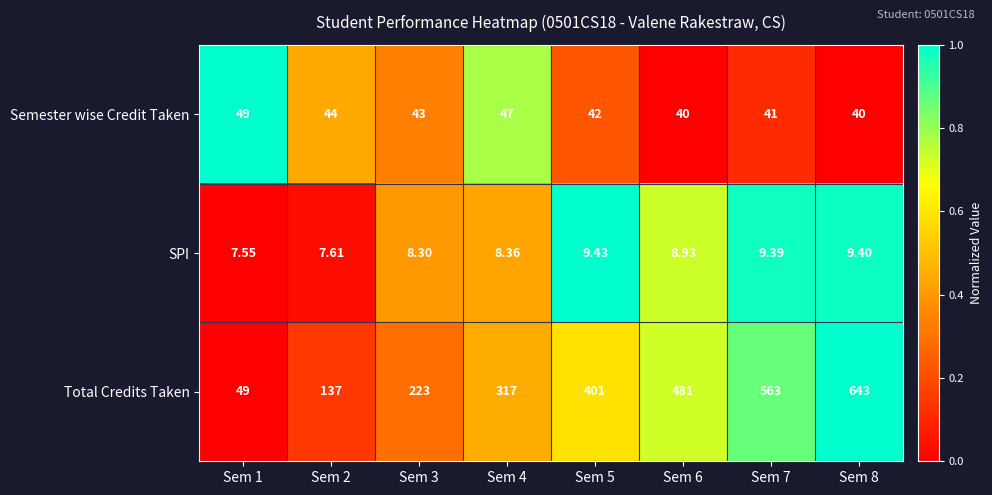

Which series has the largest total across all categories?

Total Credits Taken